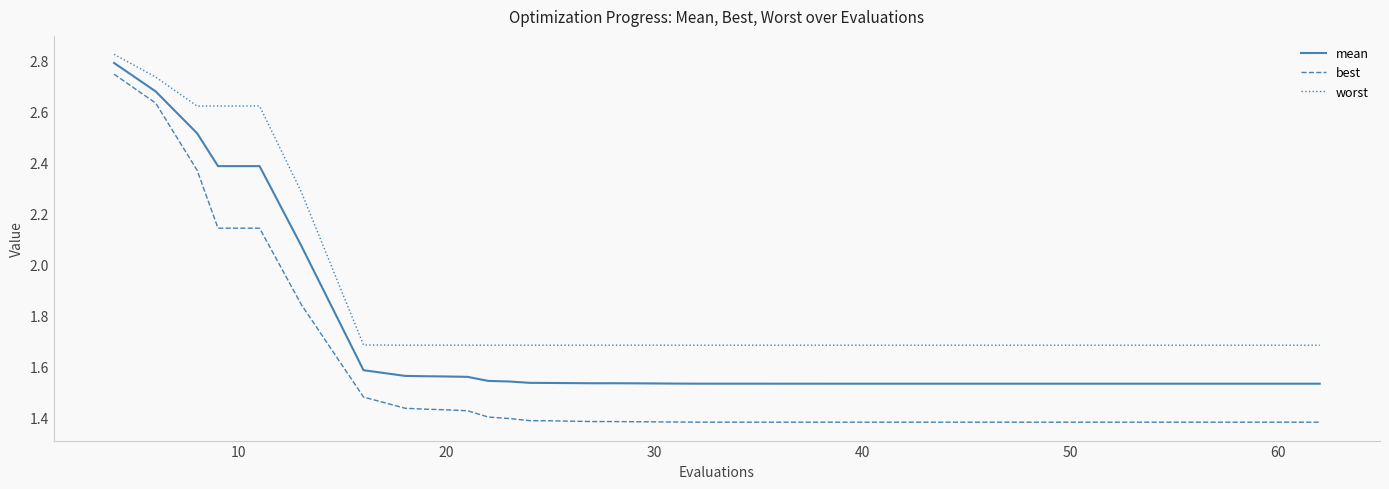

What is the sum of all mean values?

67.1